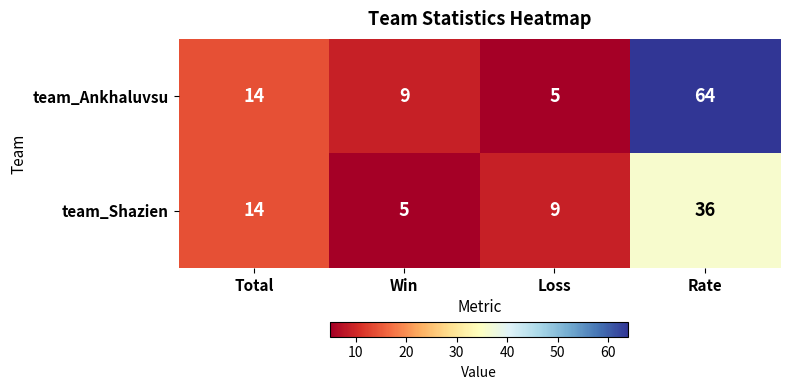

What is the approximate value of team_Ankhaluvsu at Rate?

64